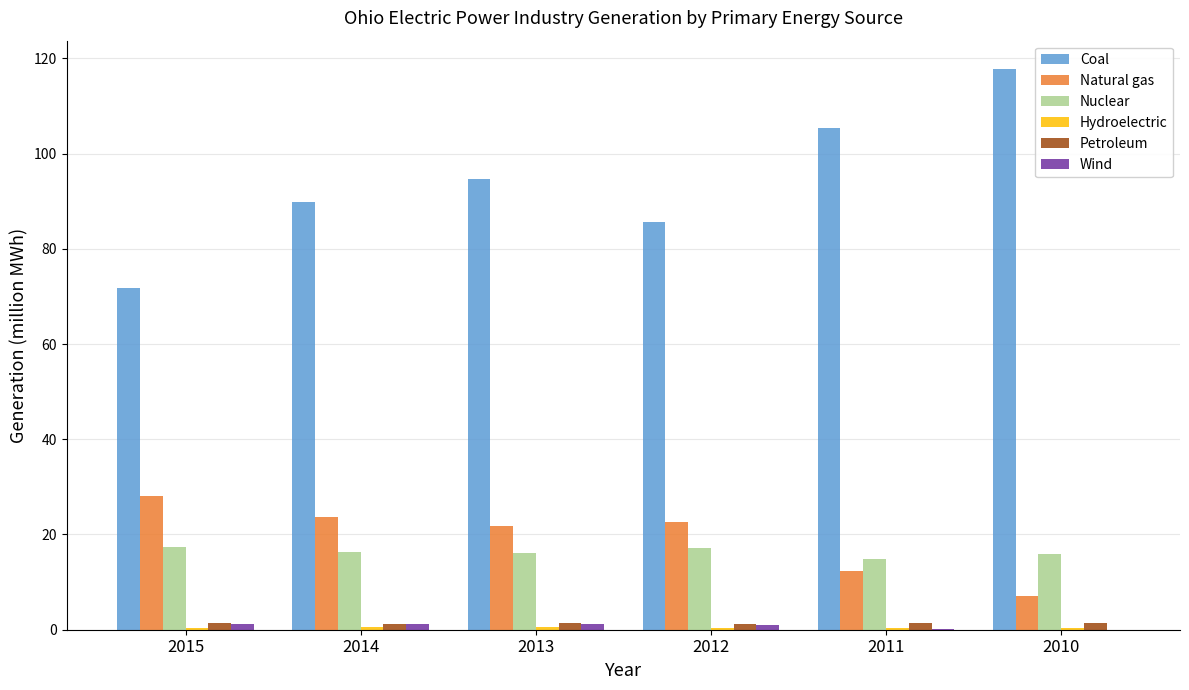

What is the maximum value shown in the chart?

117.8